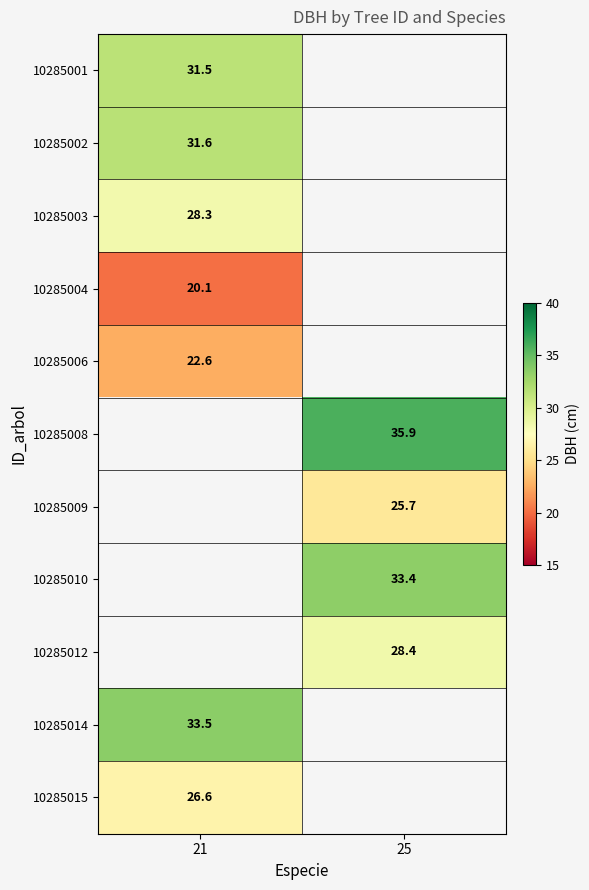

The 10285003 series shows 28.3 at 21. True or false?

True